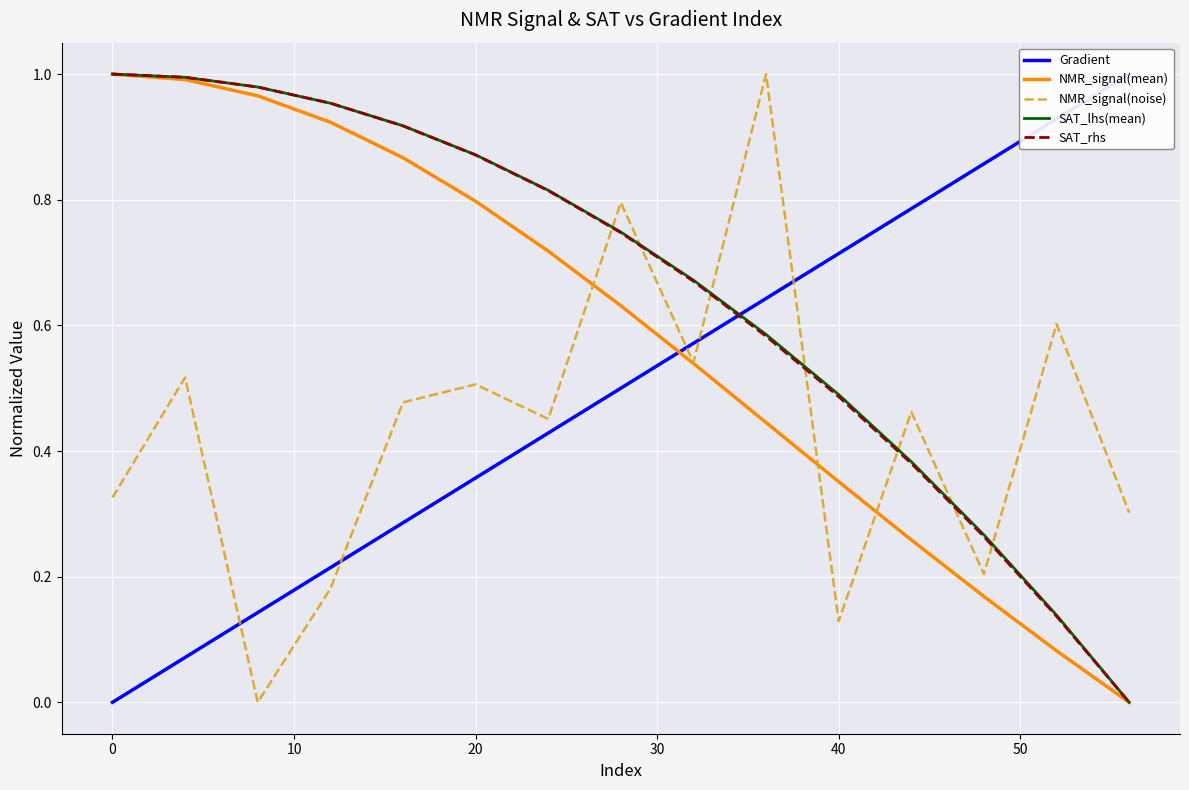

The SAT_lhs(mean) series shows 0.4 at 60. True or false?

False